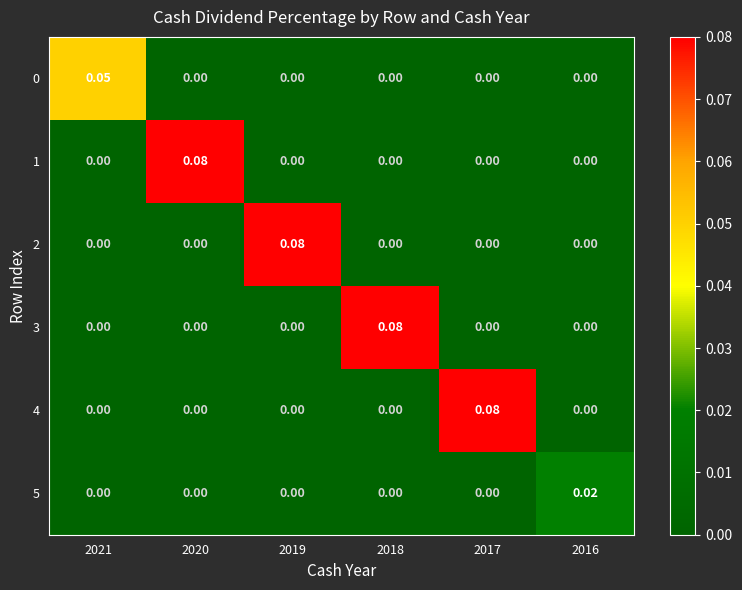

Reading left to right, what are all the values shown in this chart?

0: 2021=0.1	2020=0.0	2019=0.0	2018=0.0	2017=0.0	2016=0.0
1: 2021=0.0	2020=0.1	2019=0.0	2018=0.0	2017=0.0	2016=0.0
2: 2021=0.0	2020=0.0	2019=0.1	2018=0.0	2017=0.0	2016=0.0
3: 2021=0.0	2020=0.0	2019=0.0	2018=0.1	2017=0.0	2016=0.0
4: 2021=0.0	2020=0.0	2019=0.0	2018=0.0	2017=0.1	2016=0.0
5: 2021=0.0	2020=0.0	2019=0.0	2018=0.0	2017=0.0	2016=0.0